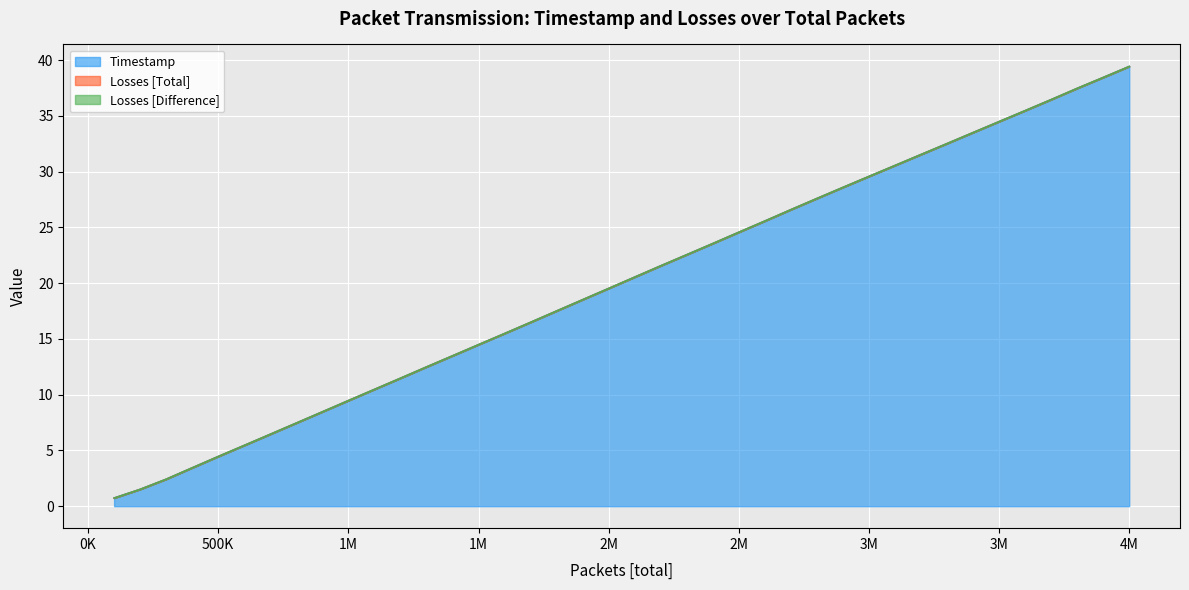

True or false: Losses [Total] and Losses [Difference] intersect in this chart.

False